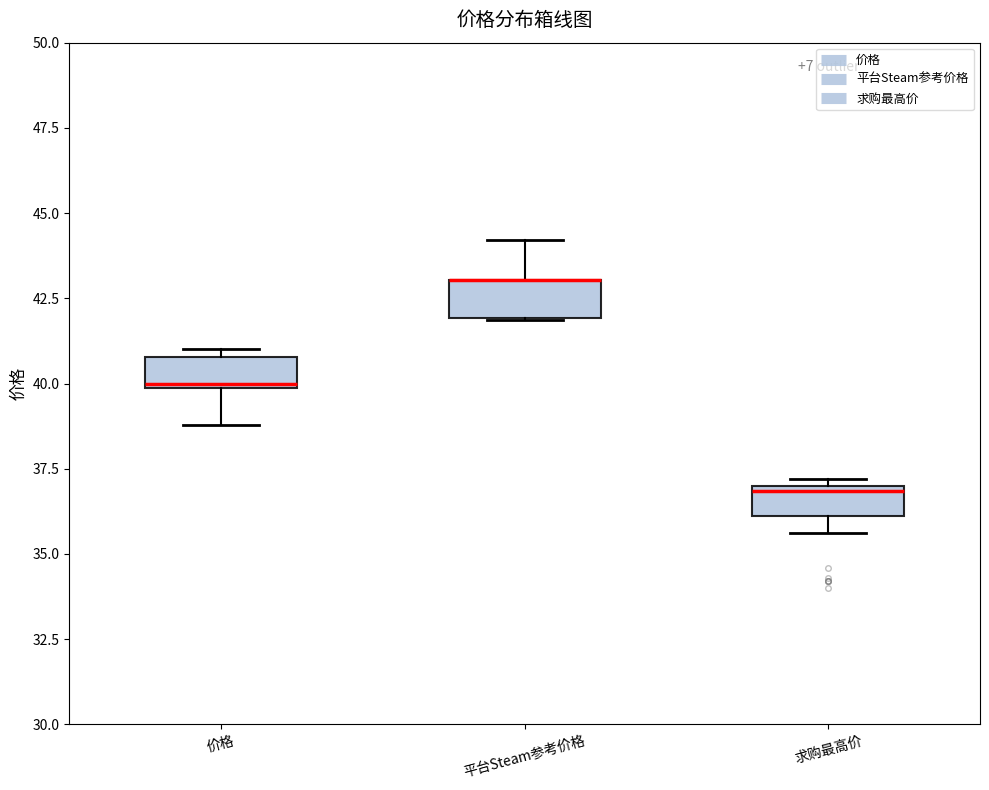

Reading left to right, transcribe this box plot: for each box, give where its median line is, the range the box spans, and where its two whiskers end, as read against the y-axis. The values are not printed on the chart, so give them approximately, as read against the axis.

价格: median 40.0, box 40.0 to 41.0, whiskers 39.0 to 41.0 (just above the box's upper edge)
平台Steam参考价格: median 43.0 (drawn on the box's upper edge), box 42.0 to 43.0, whiskers 42.0 to 44.0
求购最高价: median 37.0 (just below the box's upper edge), box 36.0 to 37.0, whiskers 35.5 to 37.0 (just above the box's upper edge)